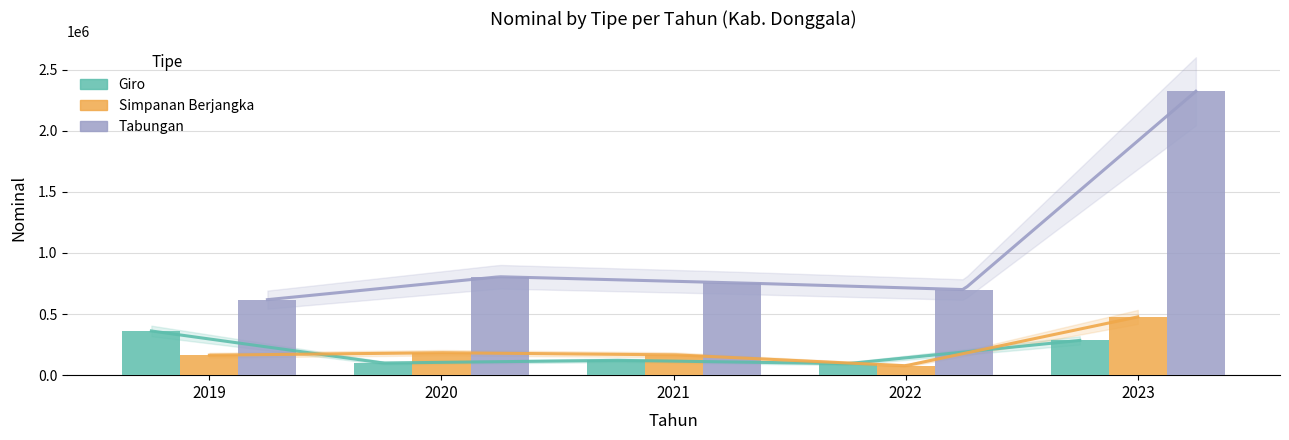

What is the value of the Tabungan bar at the 4th from the left?

700005.1